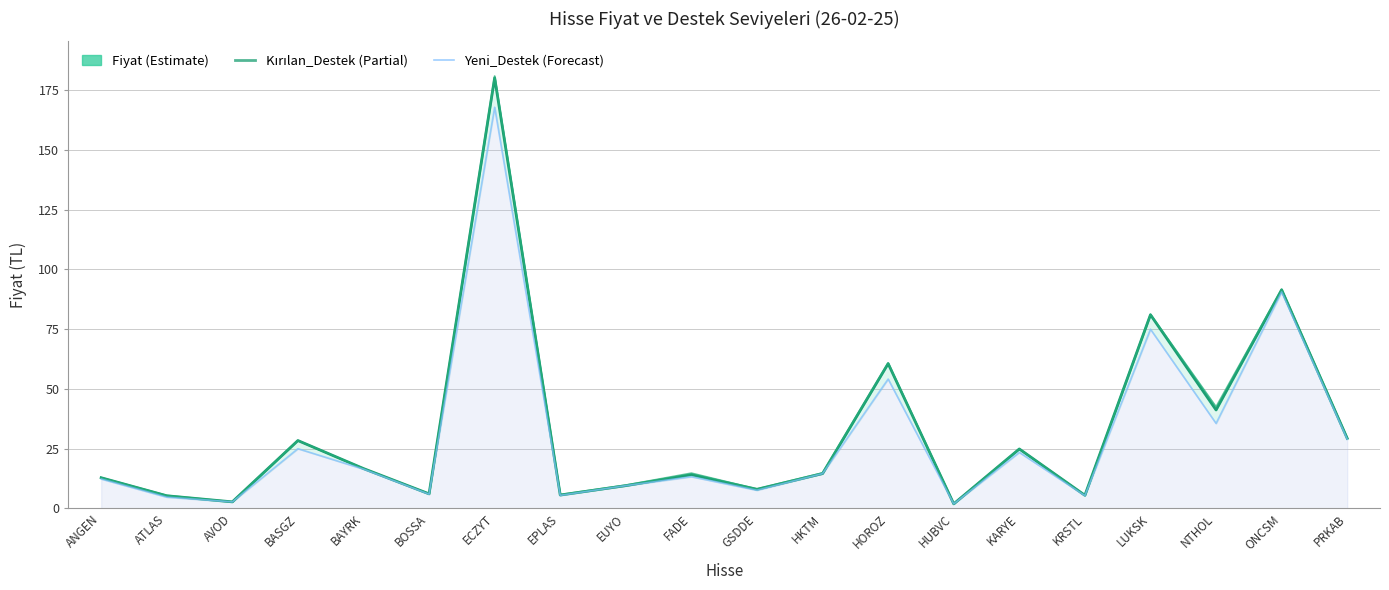

True or false: Fiyat and Yeni_Destek intersect in this chart.

False